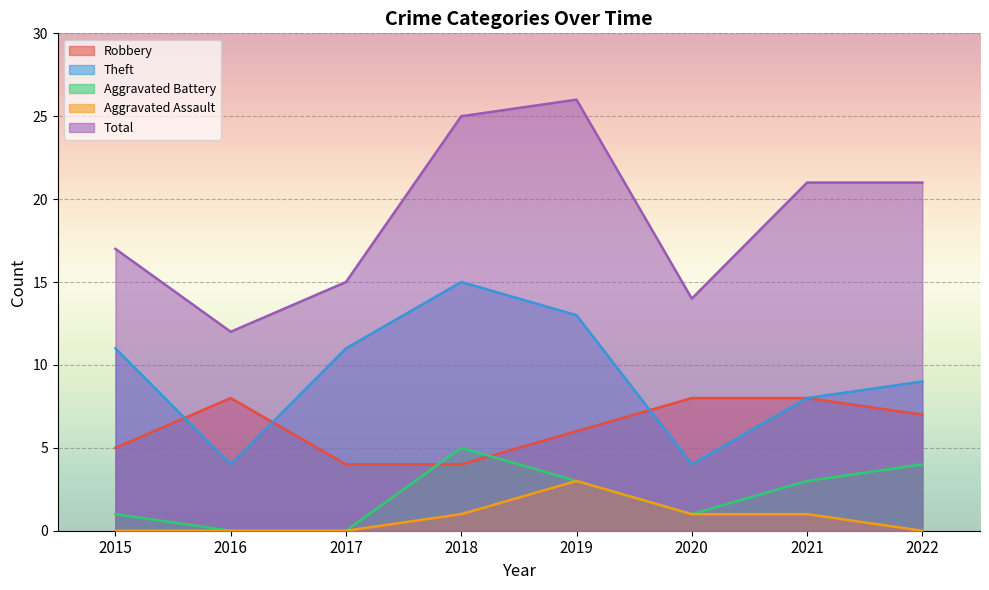

List the labels in order of Aggravated Assault value, largest first.

2019, 2018, 2020, 2021, 2015, 2016, 2017, 2022